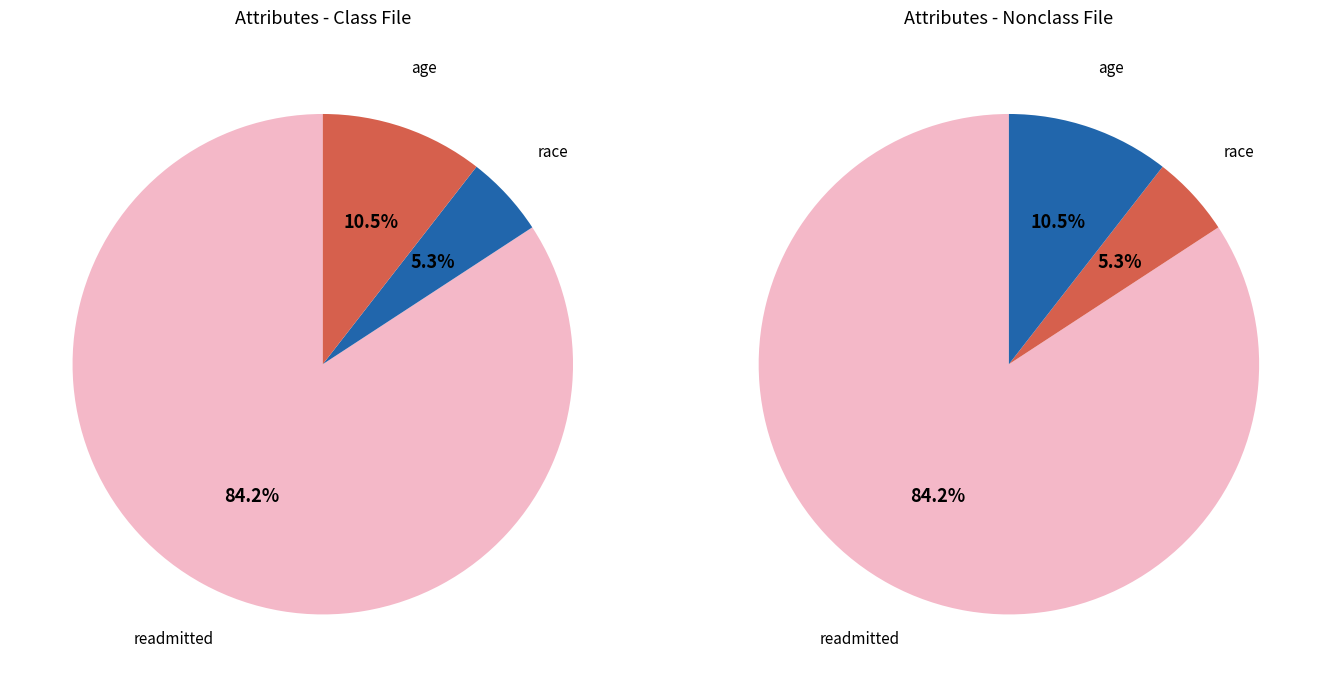

Is it true that readmitted is 87% of the pie?

False